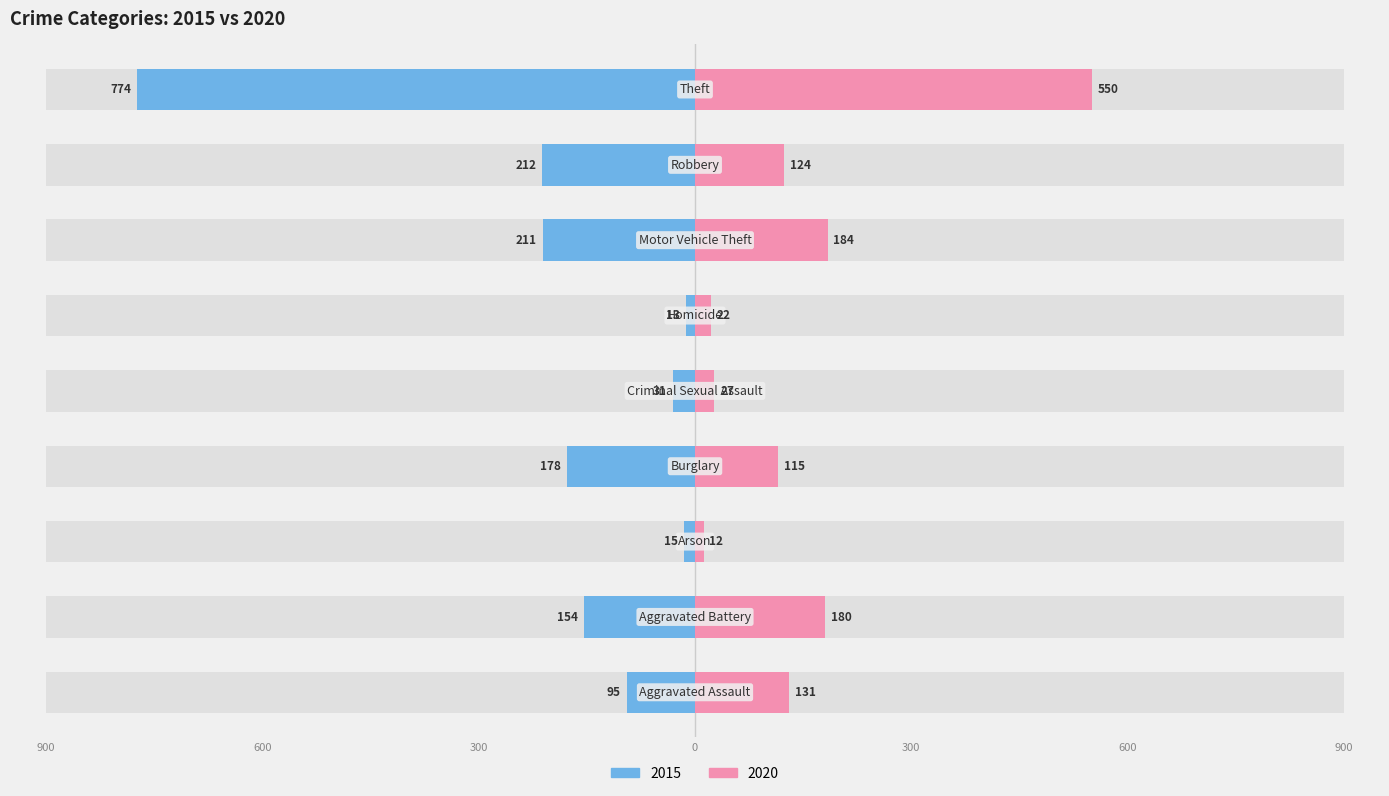

Which series changed the most between Aggravated Assault and Homicide?

2020